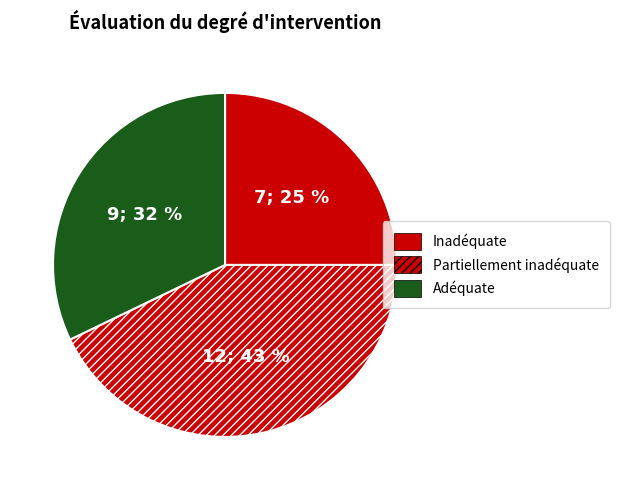

Is there a majority slice in this chart?

No